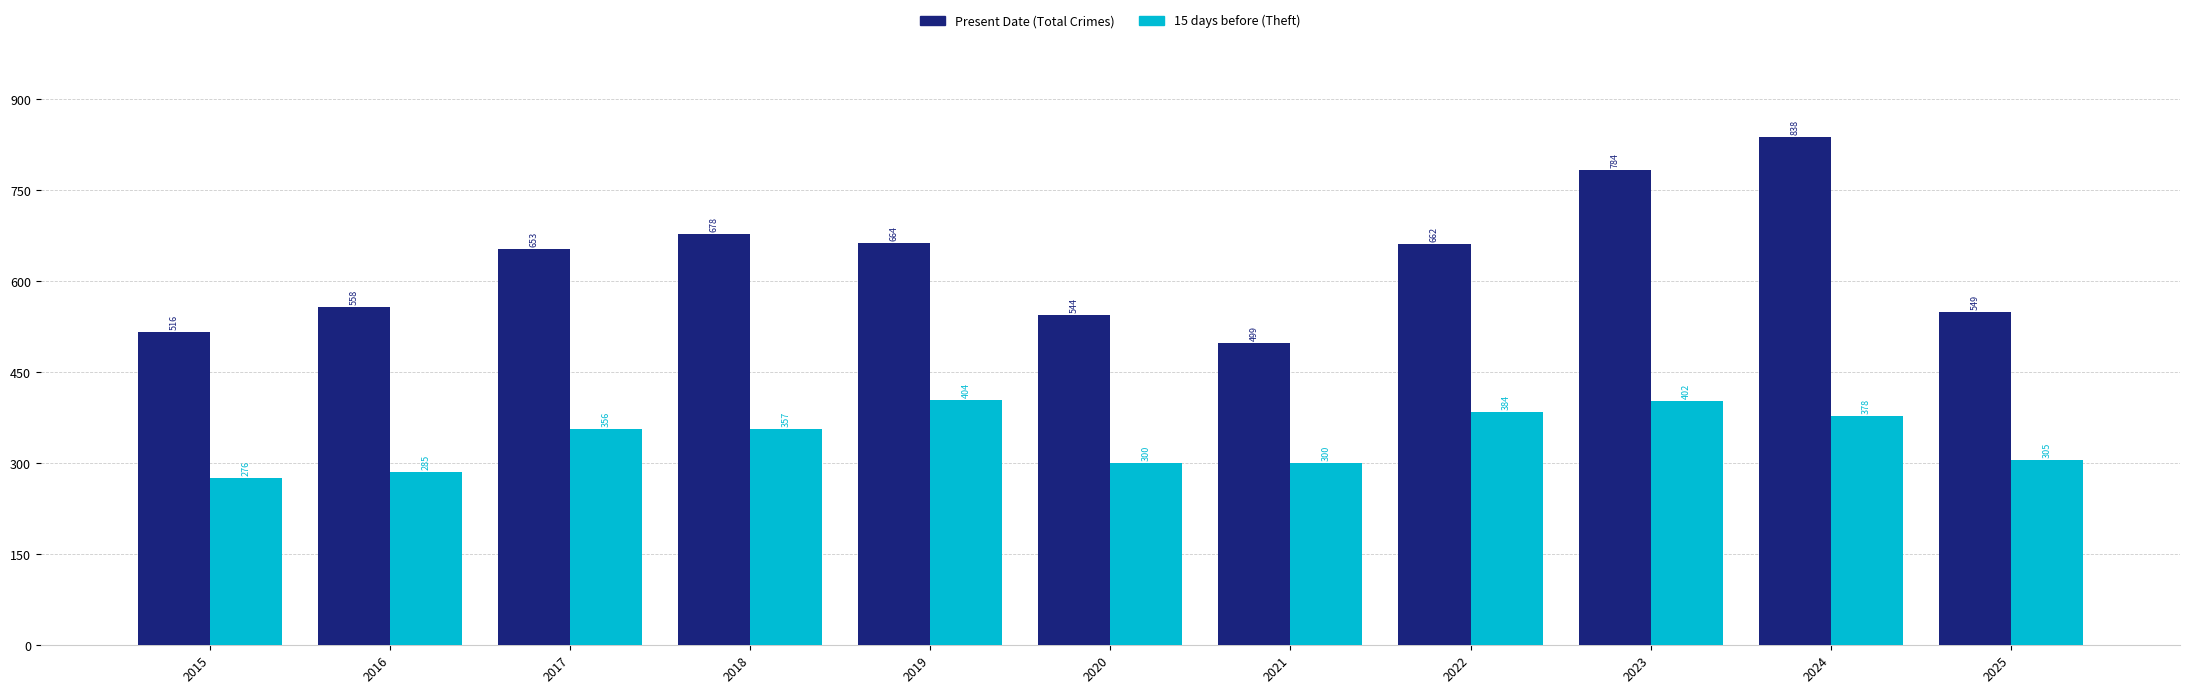

At how many categories does at least one series exceed 305?

11